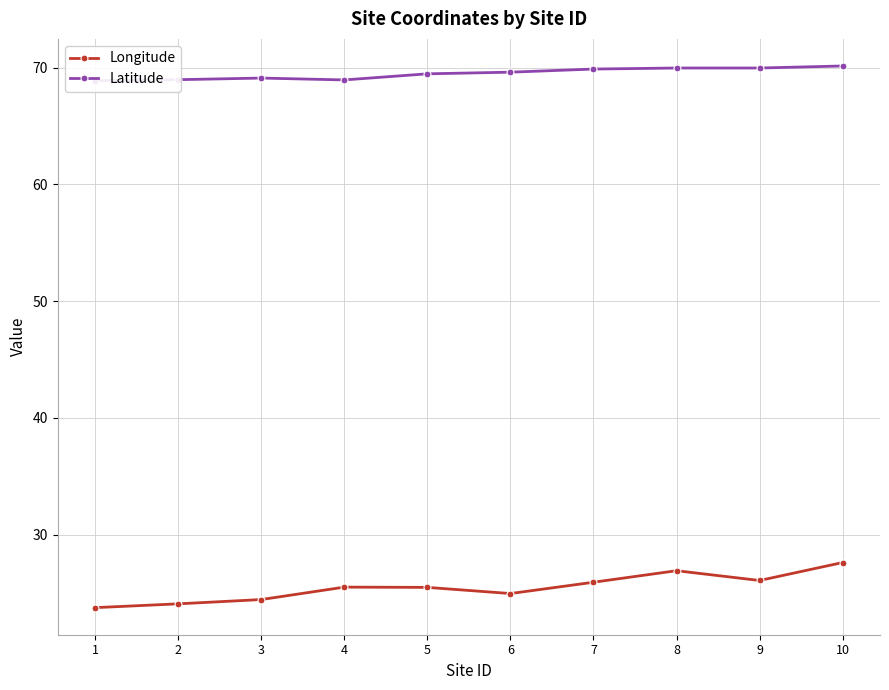

What is the total value across all series at 10?

97.8